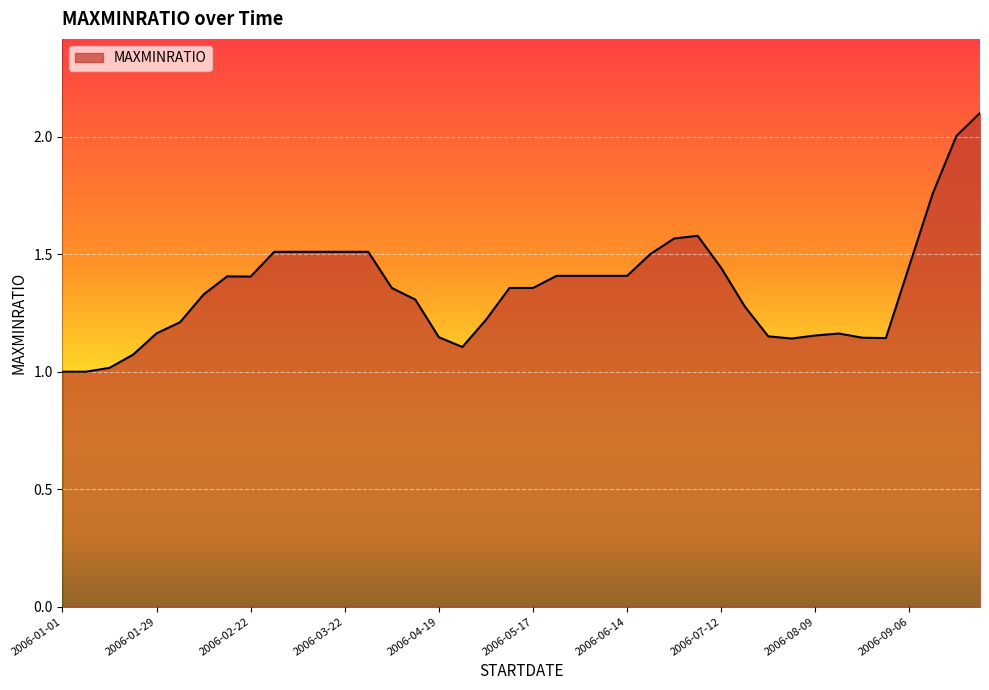

What is the greatest value displayed?

2.1